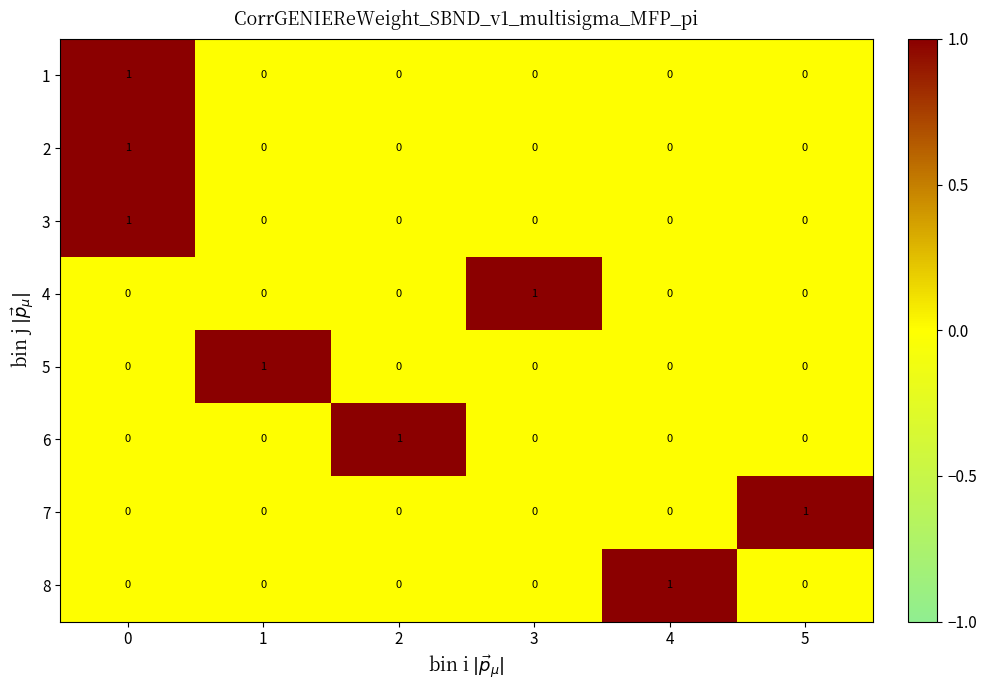

How many 8 values are between 0 and 1?

6